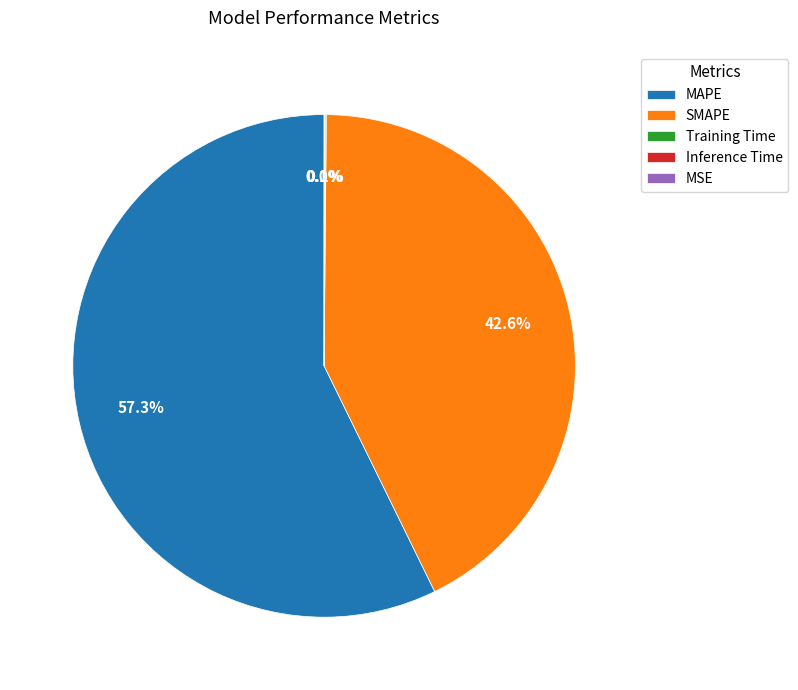

Which slice is the largest?

MAPE